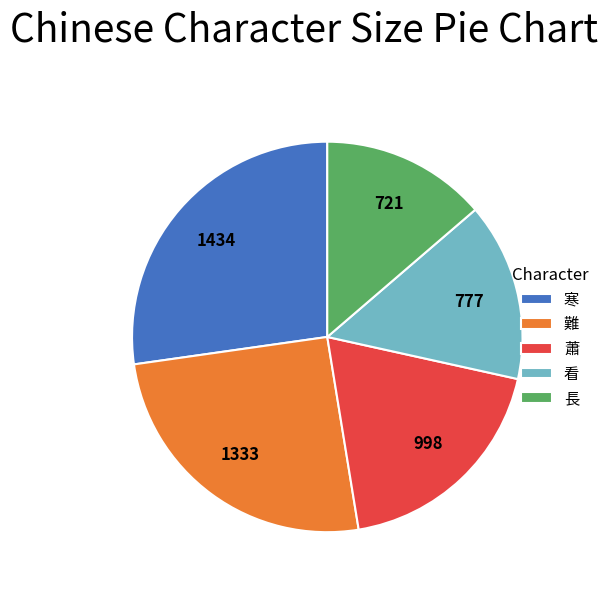

What is the ratio of the value at 寒 to the value at 難?

1.1